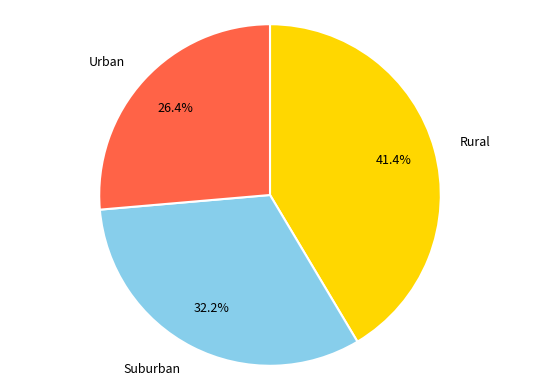

Is there any slice that represents more than half of the pie?

No